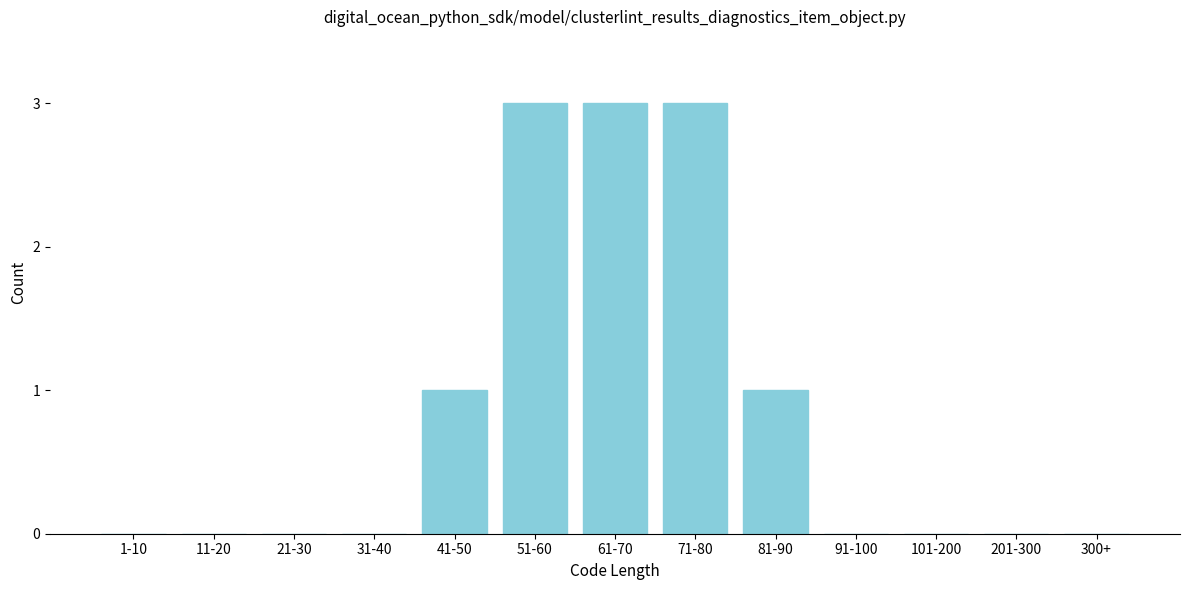

Reading left to right, what are all the values shown in this chart?

1-10=0	11-20=0	21-30=0	31-40=0	41-50=1	51-60=3	61-70=3	71-80=3	81-90=1	91-100=0	101-200=0	201-300=0	300+=0